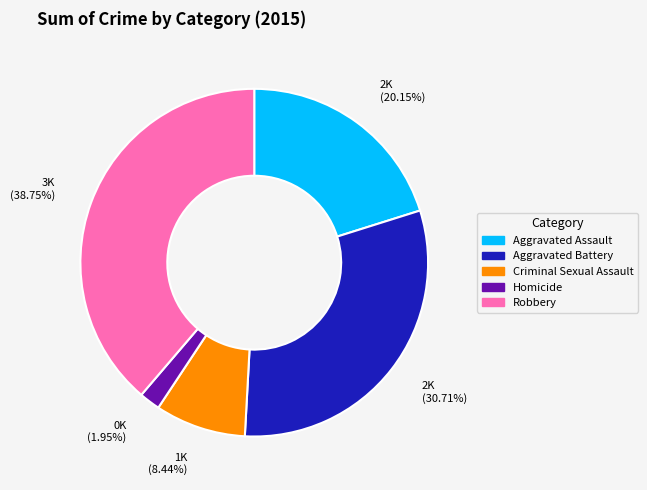

To the nearest percent, what percentage of the pie is Aggravated Battery?

31%